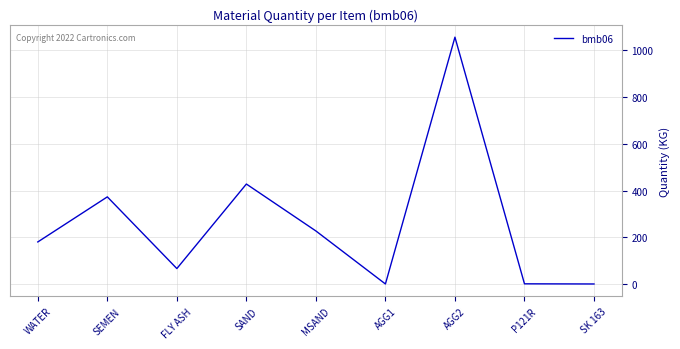

Is it true that the value at AGG1 is 453.8?

False